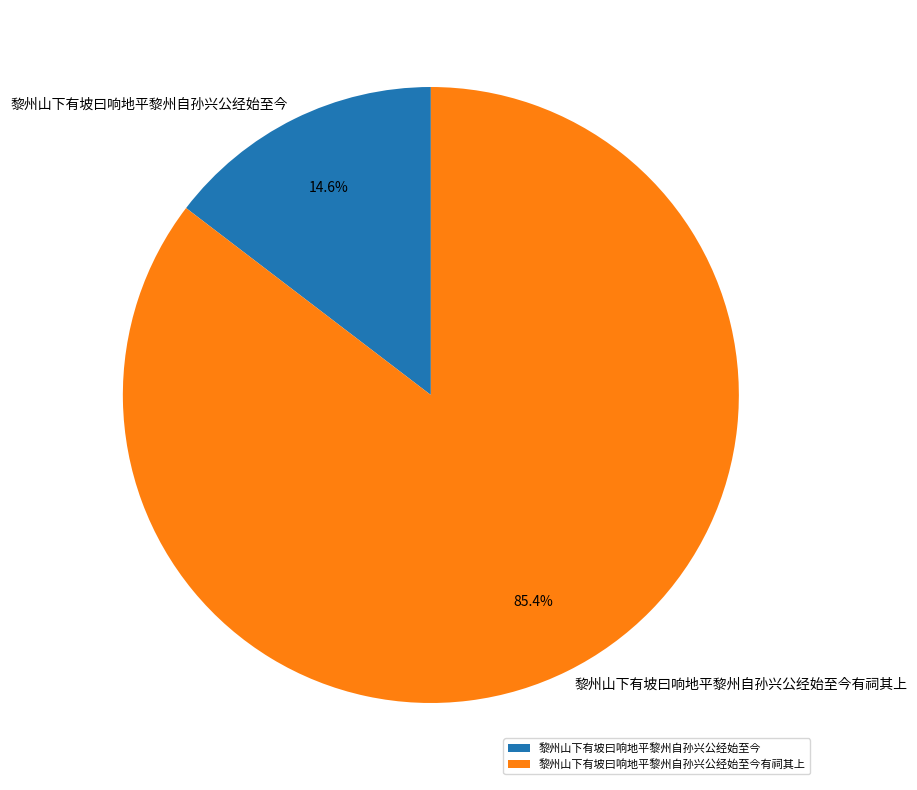

Does 黎州山下有坡曰响地平黎州自孙兴公经始至今有祠其上 represent more than half of the total?

Yes